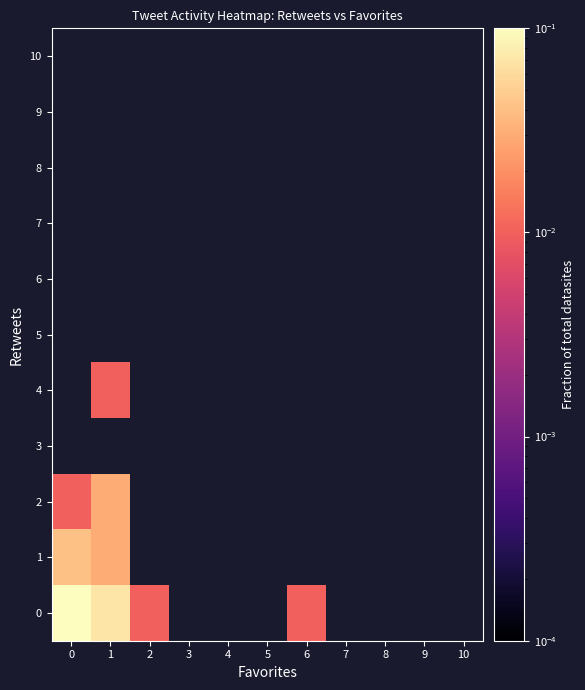

The value of 4 at 4 is -0.0. True or false?

False